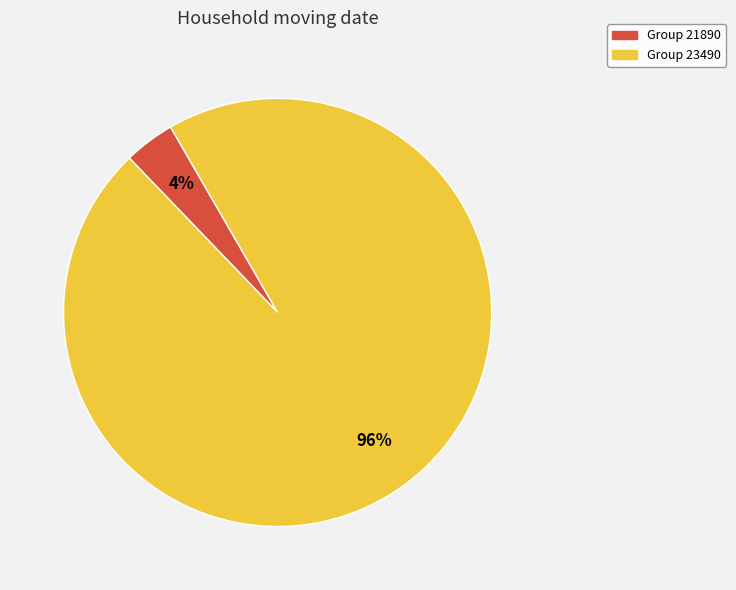

To the nearest percent, what is the average slice percentage?

50%